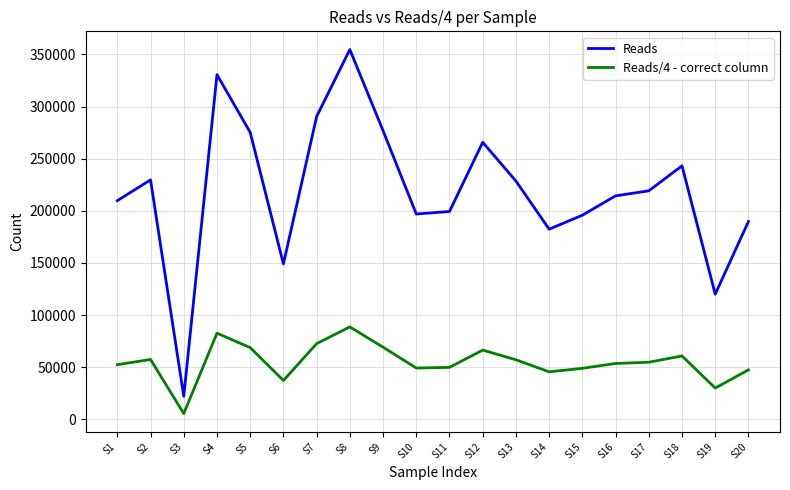

How many lines are shown in the chart?

2